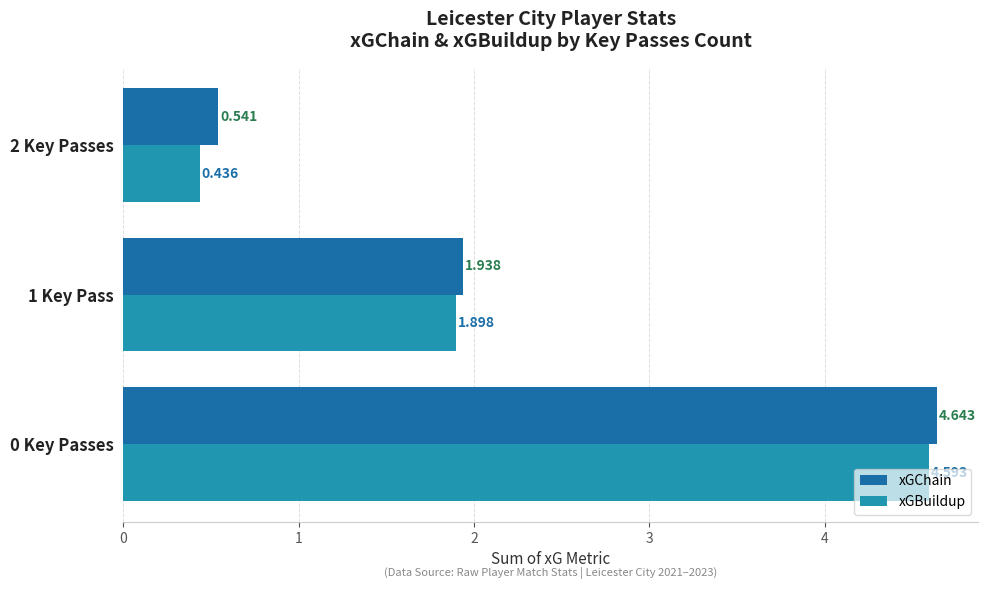

Between 1 Key Pass and 2 Key Passes, which series saw the biggest shift?

xGBuildup